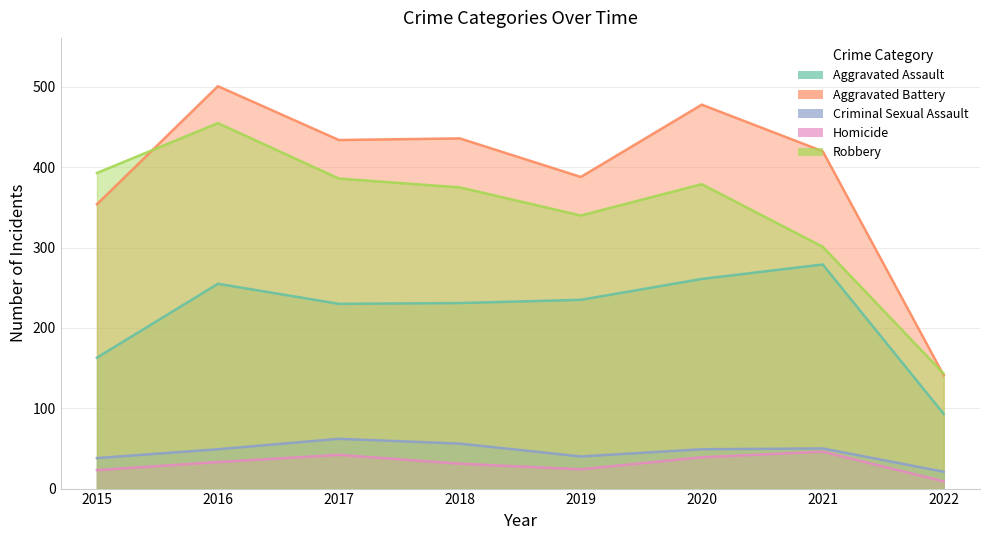

Does the chart display data point markers on the line(s)?

No